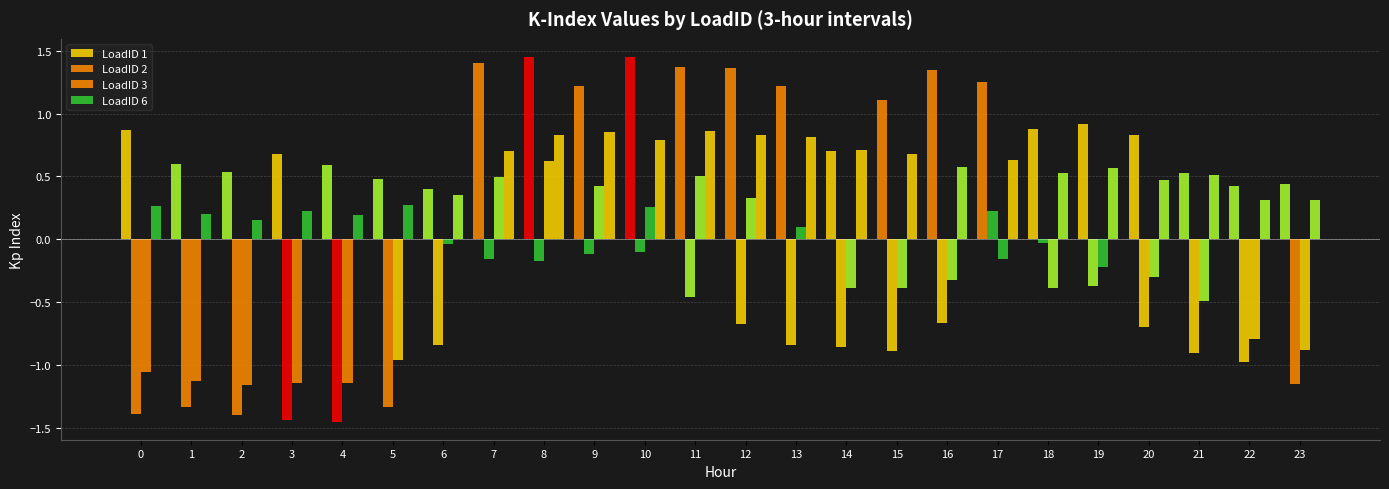

Reading left to right, what are all the values shown in this chart?

LoadID 1: 0.9	0.6	0.5	0.7	0.6	0.5	0.4	1.4	1.4	1.2	1.4	1.4	1.4	1.2	0.7	1.1	1.3	1.3	0.9	0.9	0.8	0.5	0.4	0.4
LoadID 2: -1.4	-1.3	-1.4	-1.4	-1.4	-1.3	-0.8	-0.2	-0.2	-0.1	-0.1	-0.5	-0.7	-0.8	-0.9	-0.9	-0.7	0.2	-0.0	-0.4	-0.7	-0.9	-1.0	-1.2
LoadID 3: -1.1	-1.1	-1.2	-1.1	-1.1	-1.0	-0.0	0.5	0.6	0.4	0.3	0.5	0.3	0.1	-0.4	-0.4	-0.3	-0.2	-0.4	-0.2	-0.3	-0.5	-0.8	-0.9
LoadID 6: 0.3	0.2	0.2	0.2	0.2	0.3	0.4	0.7	0.8	0.9	0.8	0.9	0.8	0.8	0.7	0.7	0.6	0.6	0.5	0.6	0.5	0.5	0.3	0.3